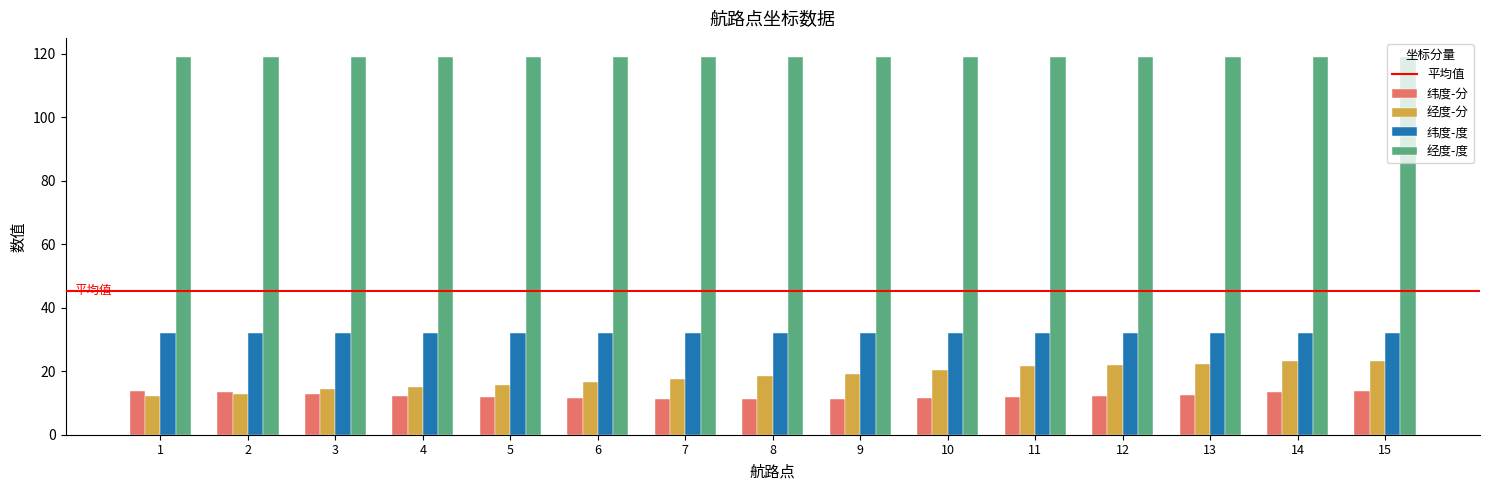

What is the value of the 经度-分 bar at the 10th from the left?

20.4